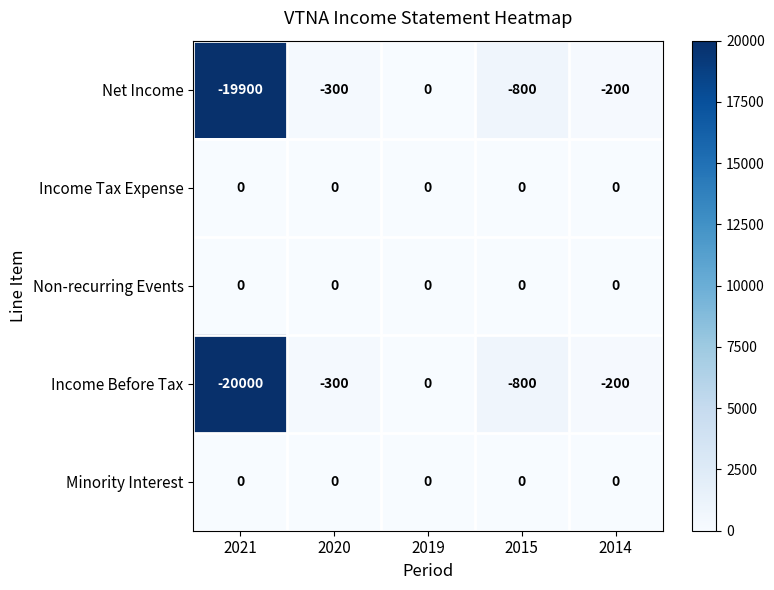

The Non-recurring Events series shows 0 at 2014. True or false?

True